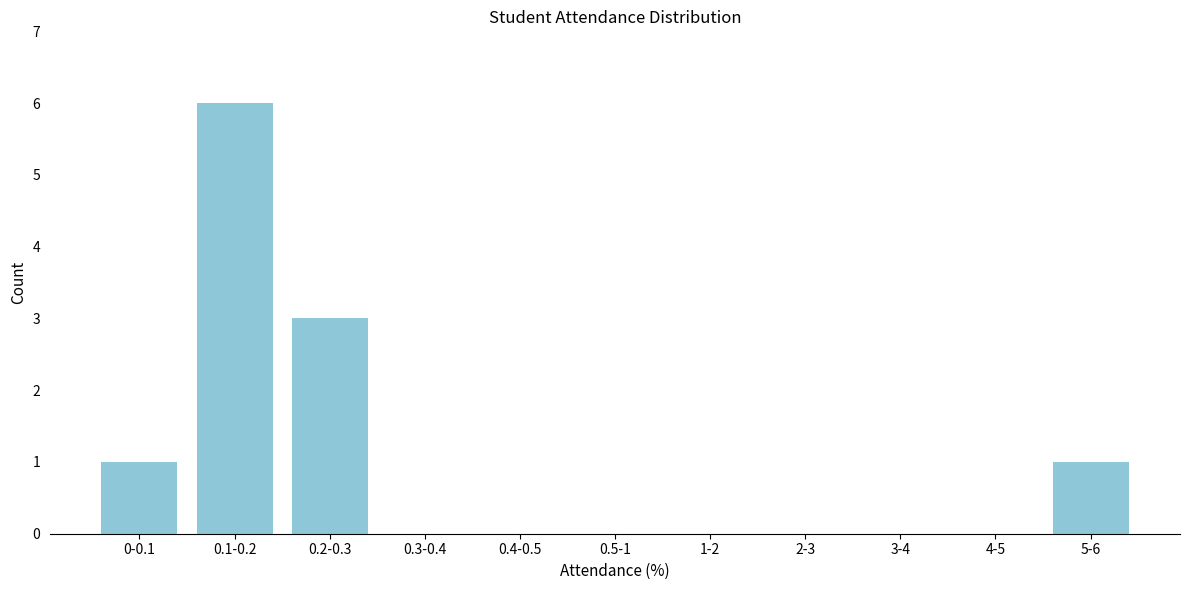

Reading right to left, transcribe all the data shown in this chart.

5-6=1	4-5=0	3-4=0	2-3=0	1-2=0	0.5-1=0	0.4-0.5=0	0.3-0.4=0	0.2-0.3=3	0.1-0.2=6	0-0.1=1